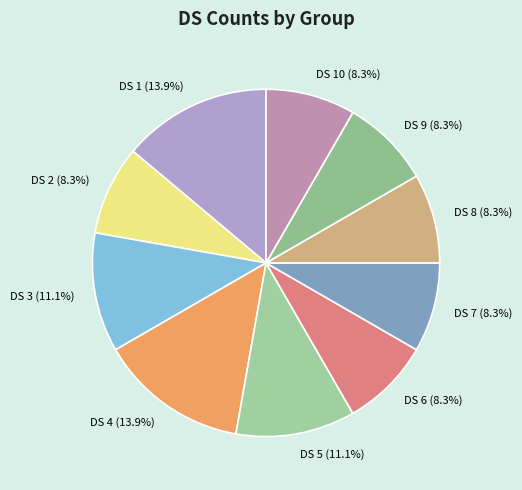

What percentage is NOT represented by DS 7?

91.7%